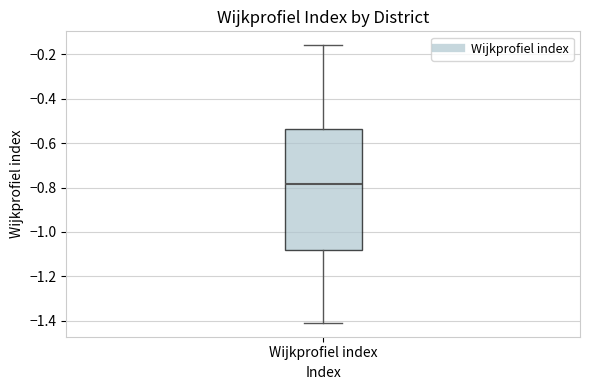

Where does the median line of the box for Wijkprofiel index sit on the y-axis? The values are not printed on the chart, so give them approximately, as read against the axis.

-0.78